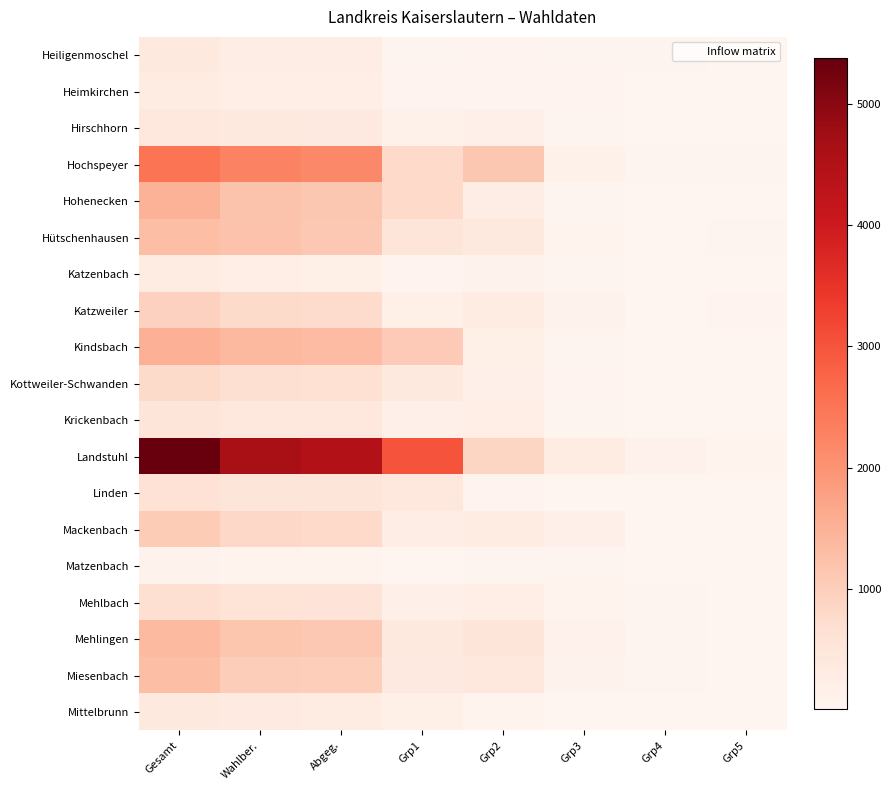

At Gesamt, list the series in order from largest to smallest.

Landstuhl, Hochspeyer, Kindsbach, Hohenecken, Mehlingen, Hütschenhausen, Miesenbach, Mackenbach, Katzweiler, Kottweiler-Schwanden, Mehlbach, Linden, Krickenbach, Hirschhorn, Heiligenmoschel, Mittelbrunn, Katzenbach, Heimkirchen, Matzenbach